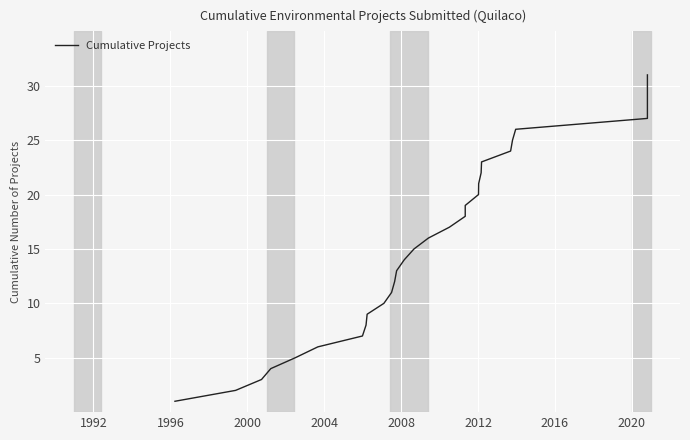

What is the greatest value displayed?

31